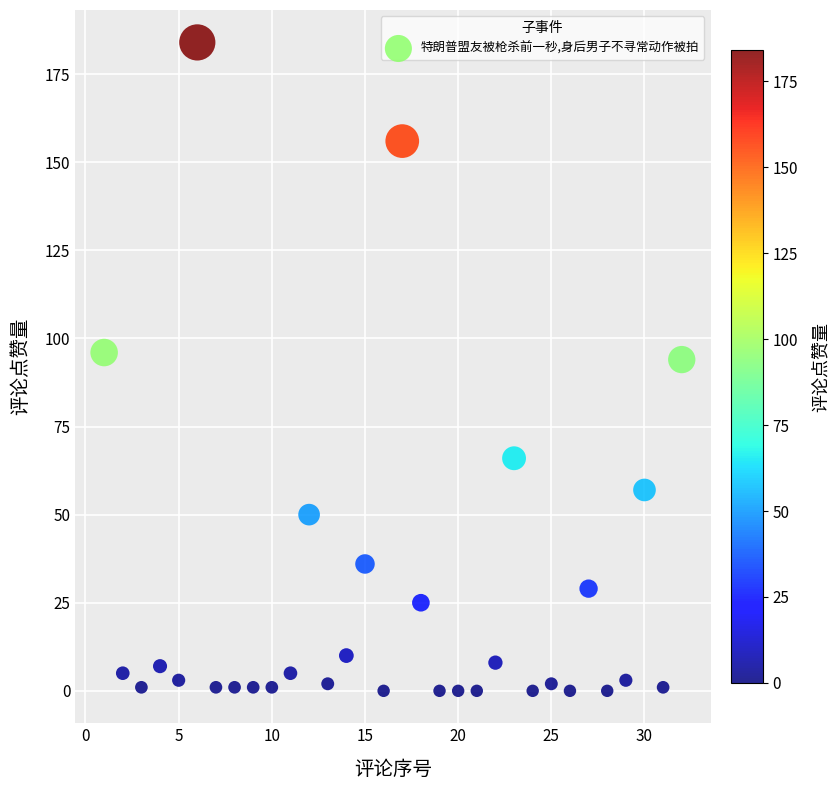

What is the range of X values (max minus min)?

31